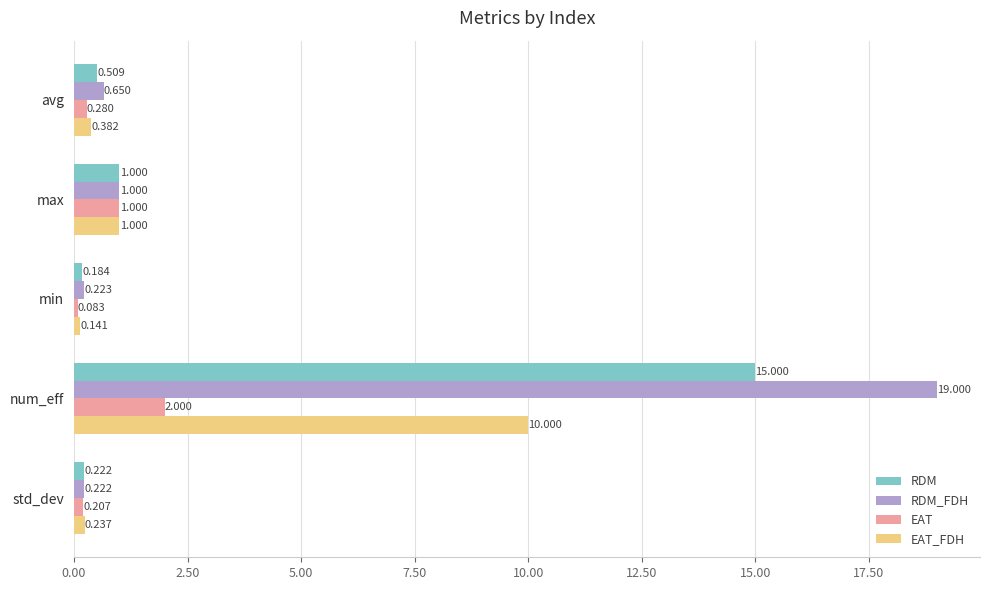

Which series has the largest total across all categories?

RDM_FDH